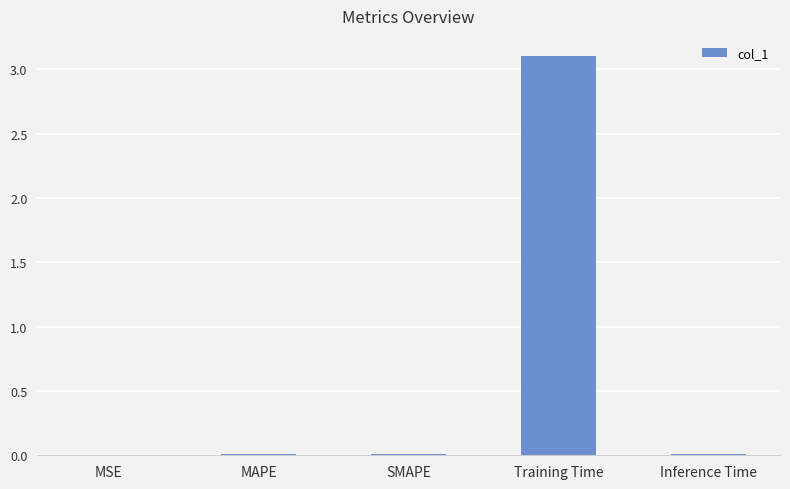

The chart shows a value of 3.1 at Training Time. True or false?

True